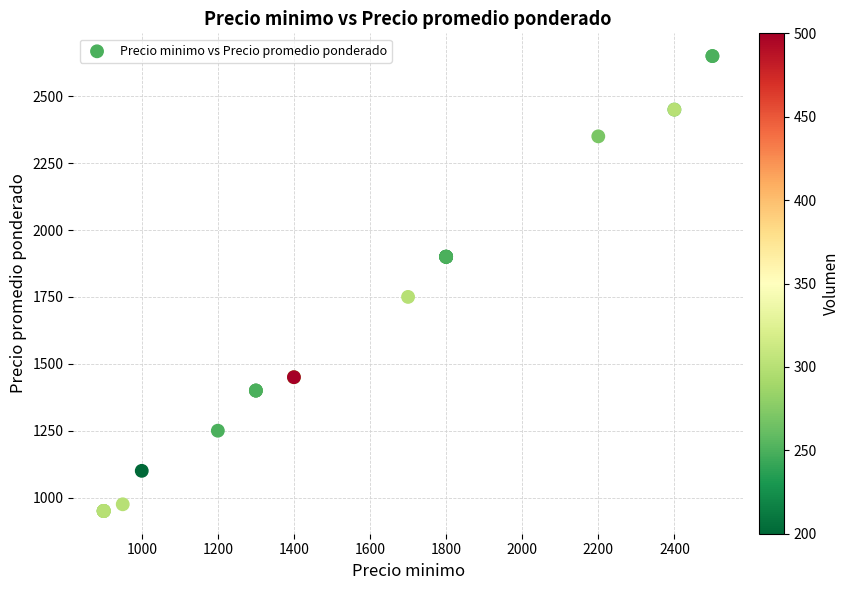

What Y value in the scatter plot is closest to 1800?

1750